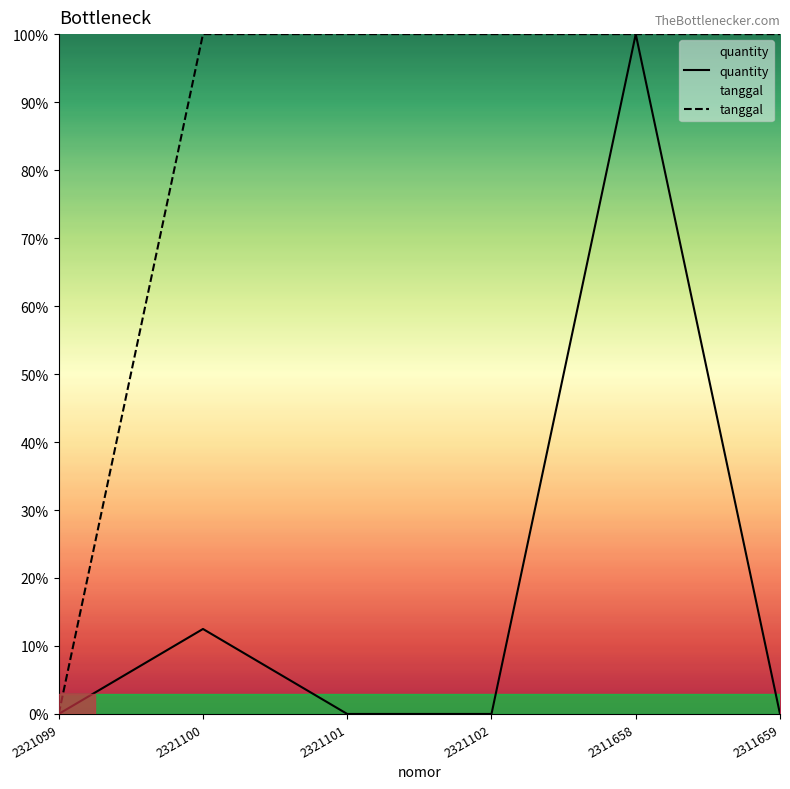

List the series in order of their peak value, lowest first.

quantity, tanggal